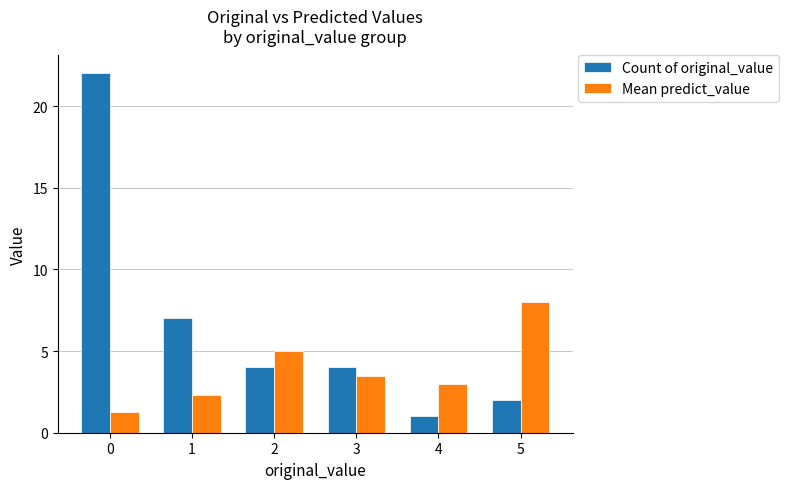

Which series has the largest total across all categories?

Count of original_value